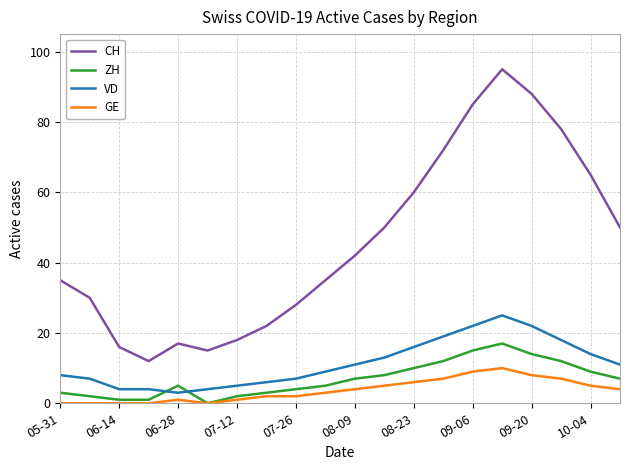

List the series in order of their peak value, highest first.

CH, VD, ZH, GE